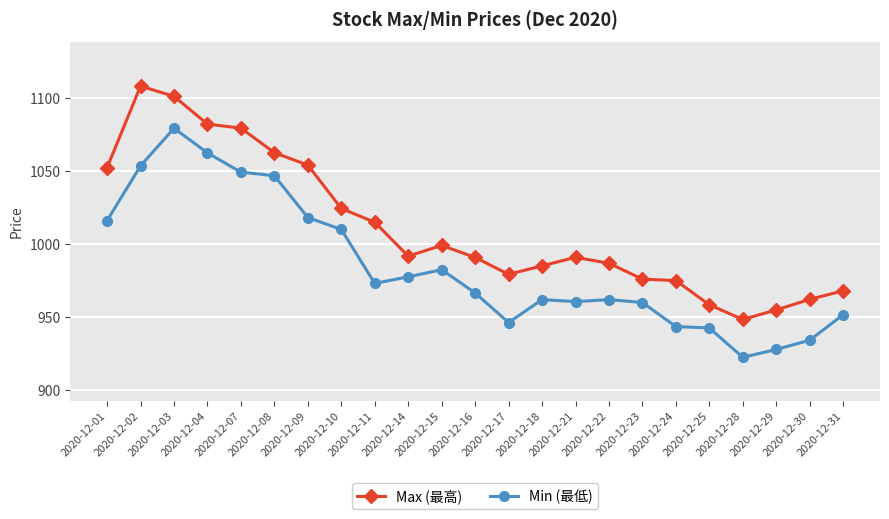

What are all the series names shown in the legend?

Max (最高), Min (最低)